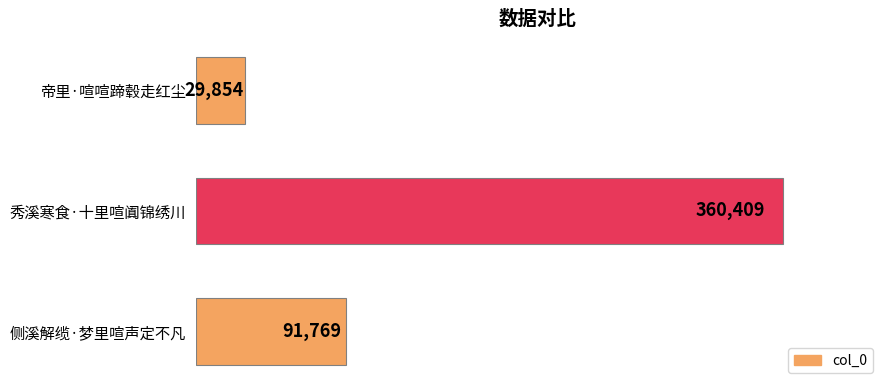

Count the values in the range 29854 to 360409.

3